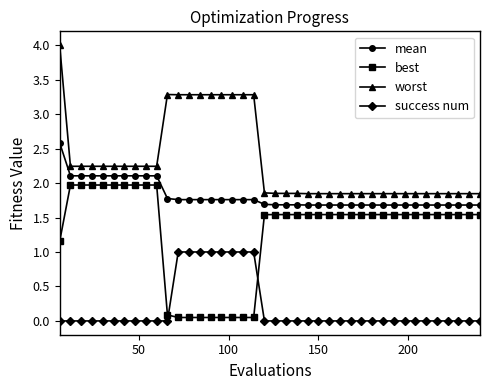

Which series has the largest total across all categories?

worst